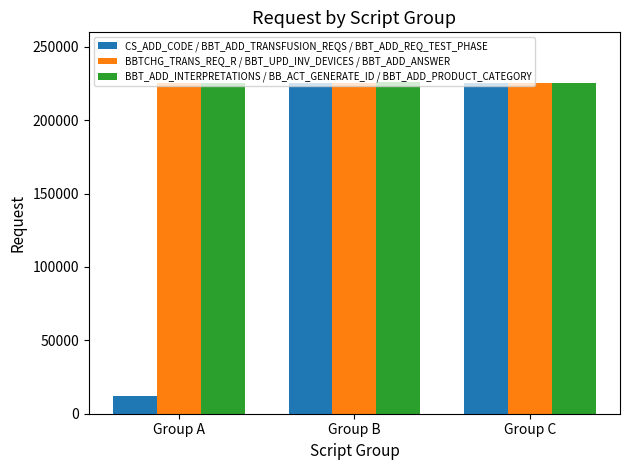

What is the total value across all series at Group B?

676296